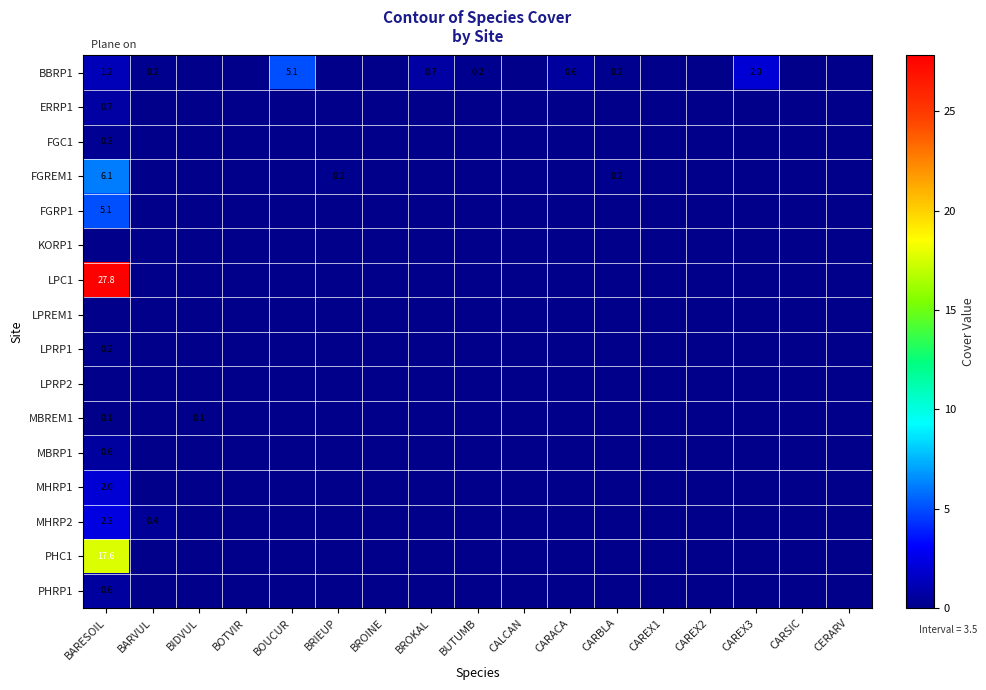

The value of ERRP1 at BARESOIL is 0.7. True or false?

True